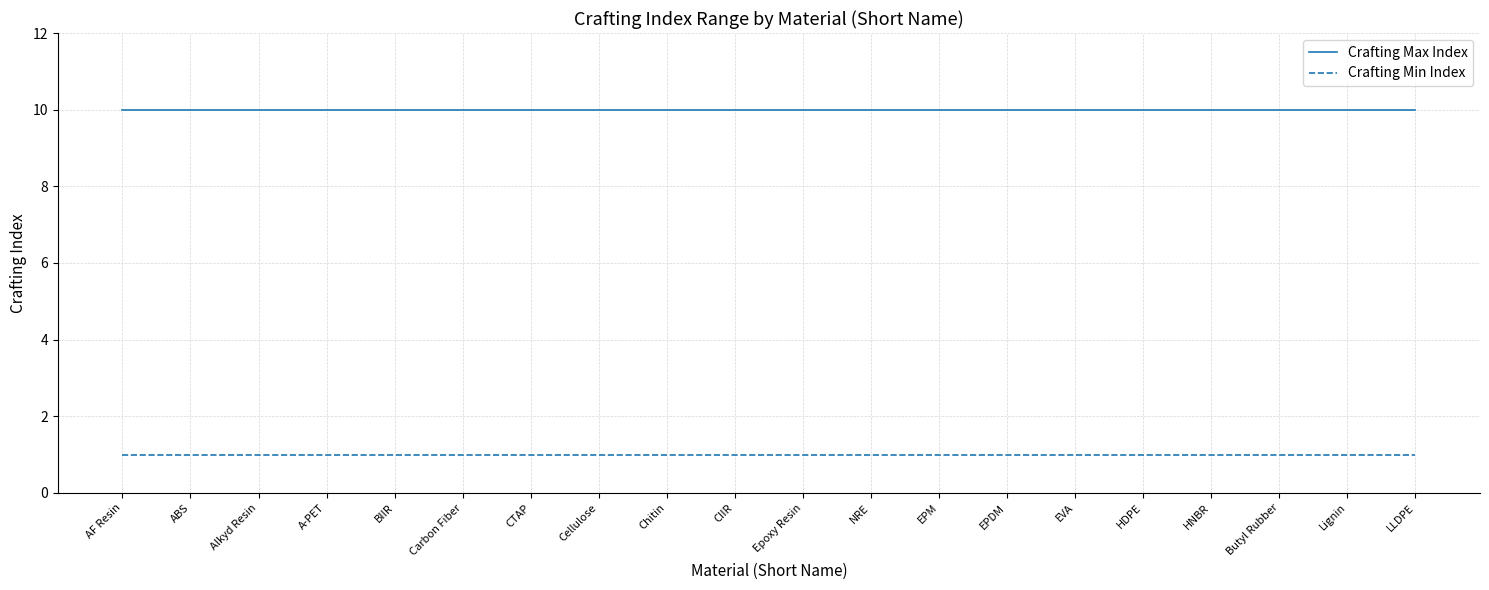

How many lines are shown in the chart?

2